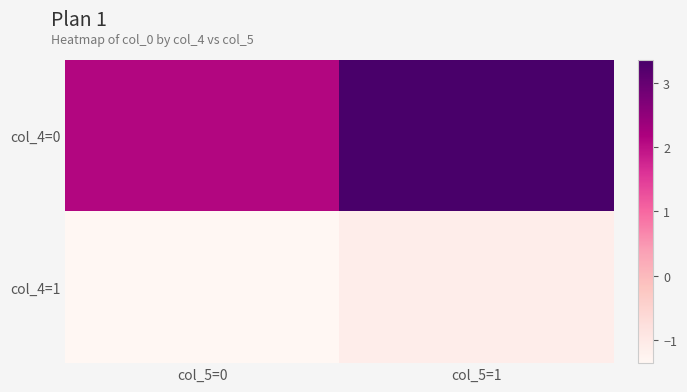

Reading right to left, list all the values displayed in this chart.

col_4=0: col_5=1=3.4	col_5=0=2.1
col_4=1: col_5=1=-1.1	col_5=0=-1.4